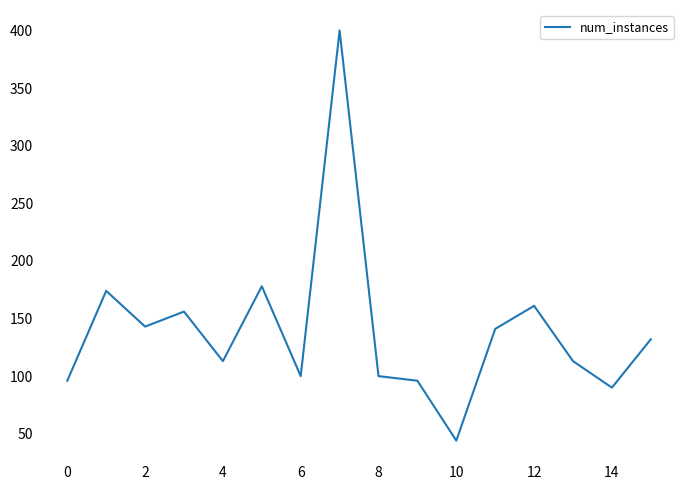

What is the smallest value displayed?

44